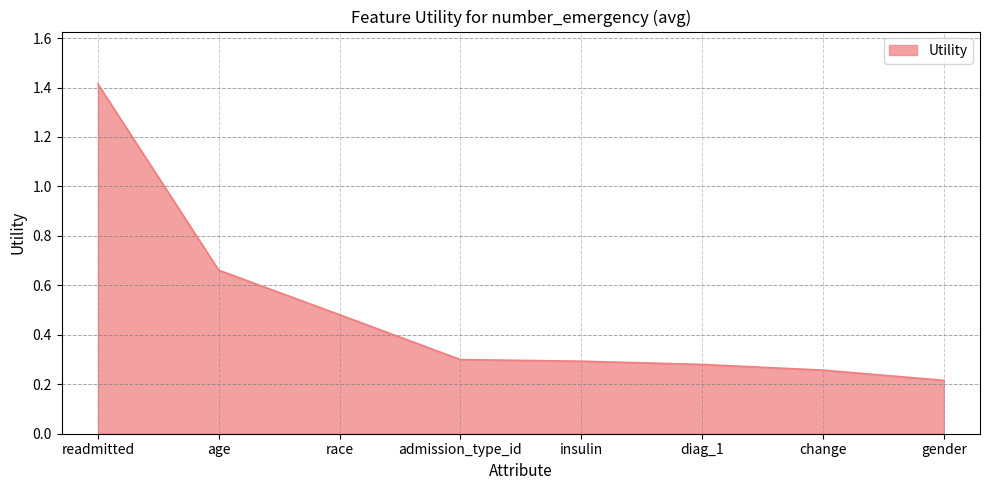

True or false: the data shows 0.4 at insulin.

False